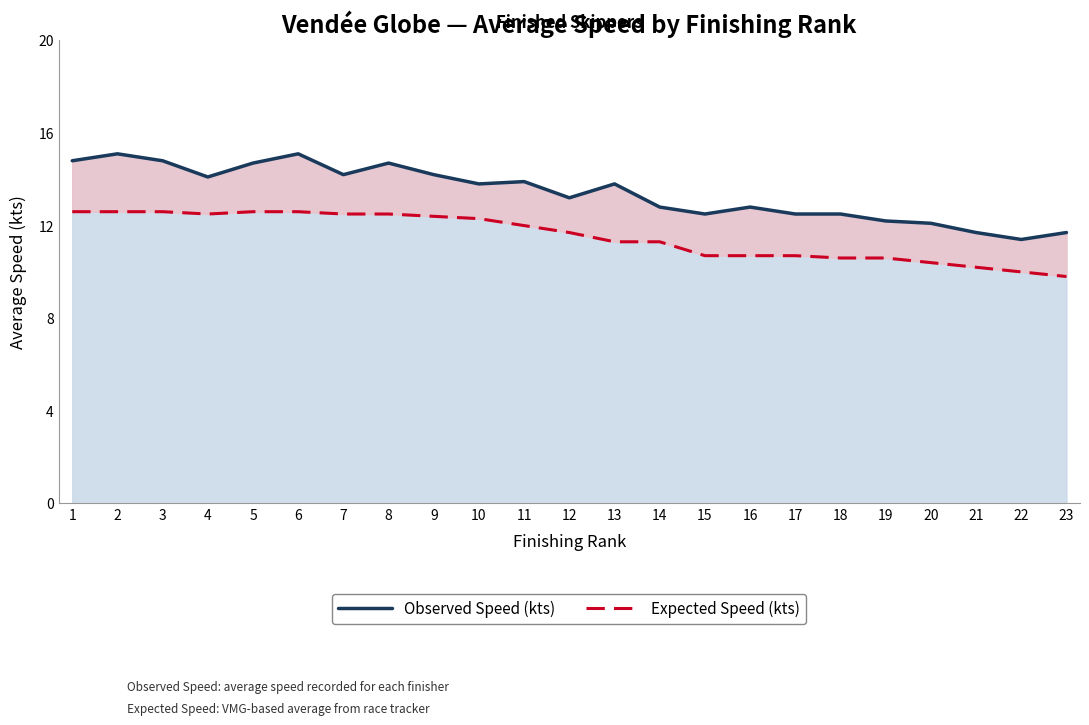

Which has a higher value, 6 or 11?

6